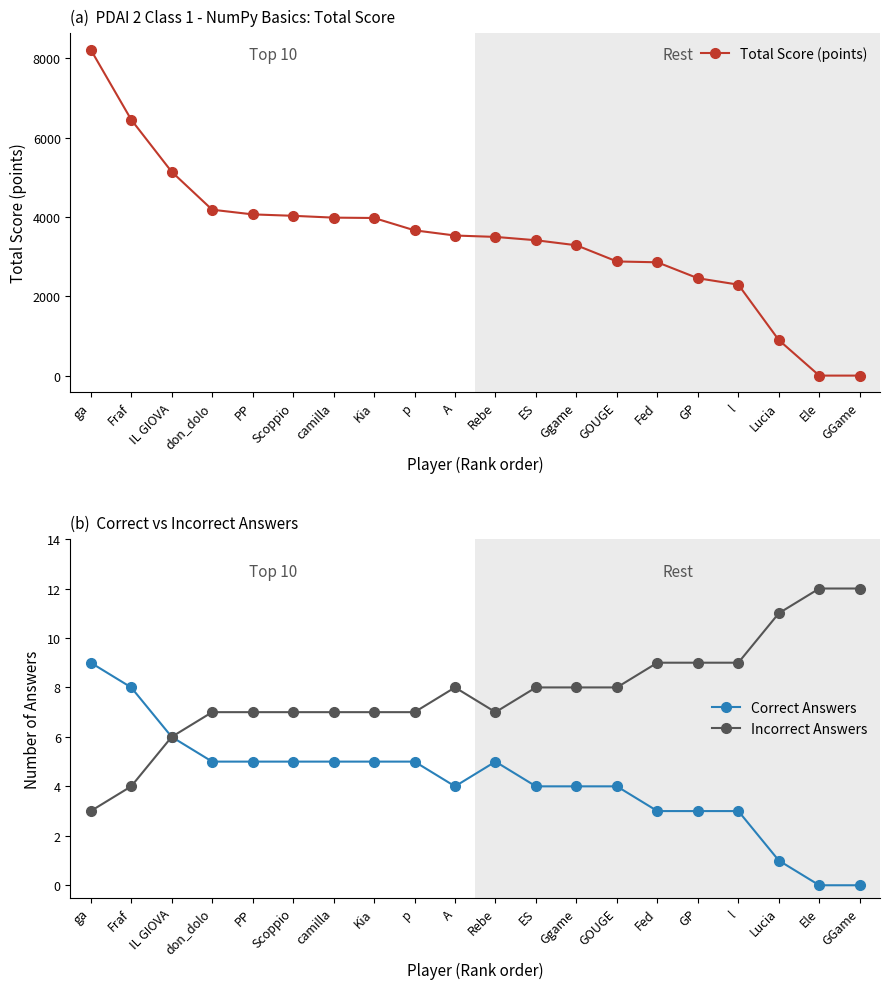

Where is Total Score (points) nearest to the value 4109?

PP